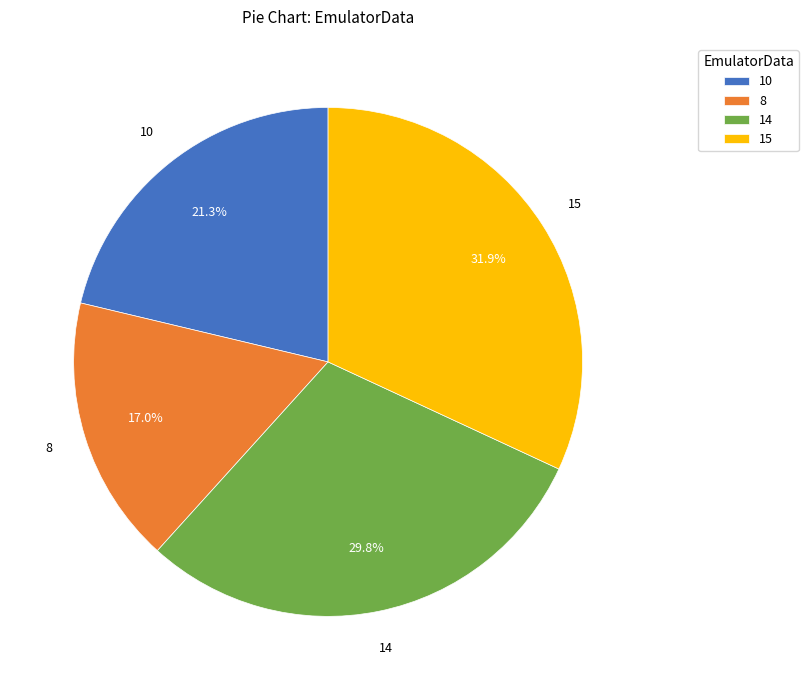

To the nearest percent, what is the difference between the largest and smallest slice percentages?

15%